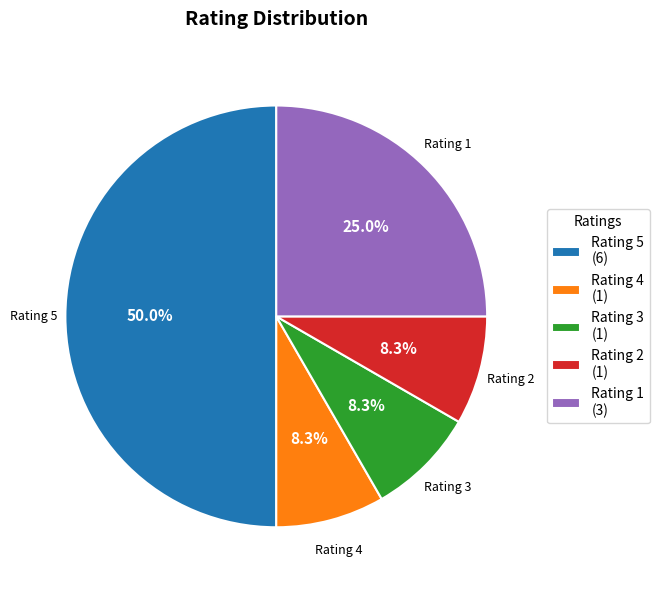

Which has a higher value, Rating 3 or Rating 5?

Rating 5